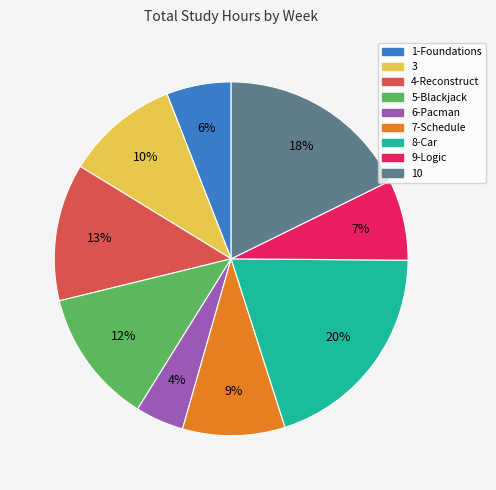

What is the ratio of the value at 3 to the value at 4-Reconstruct?

0.8